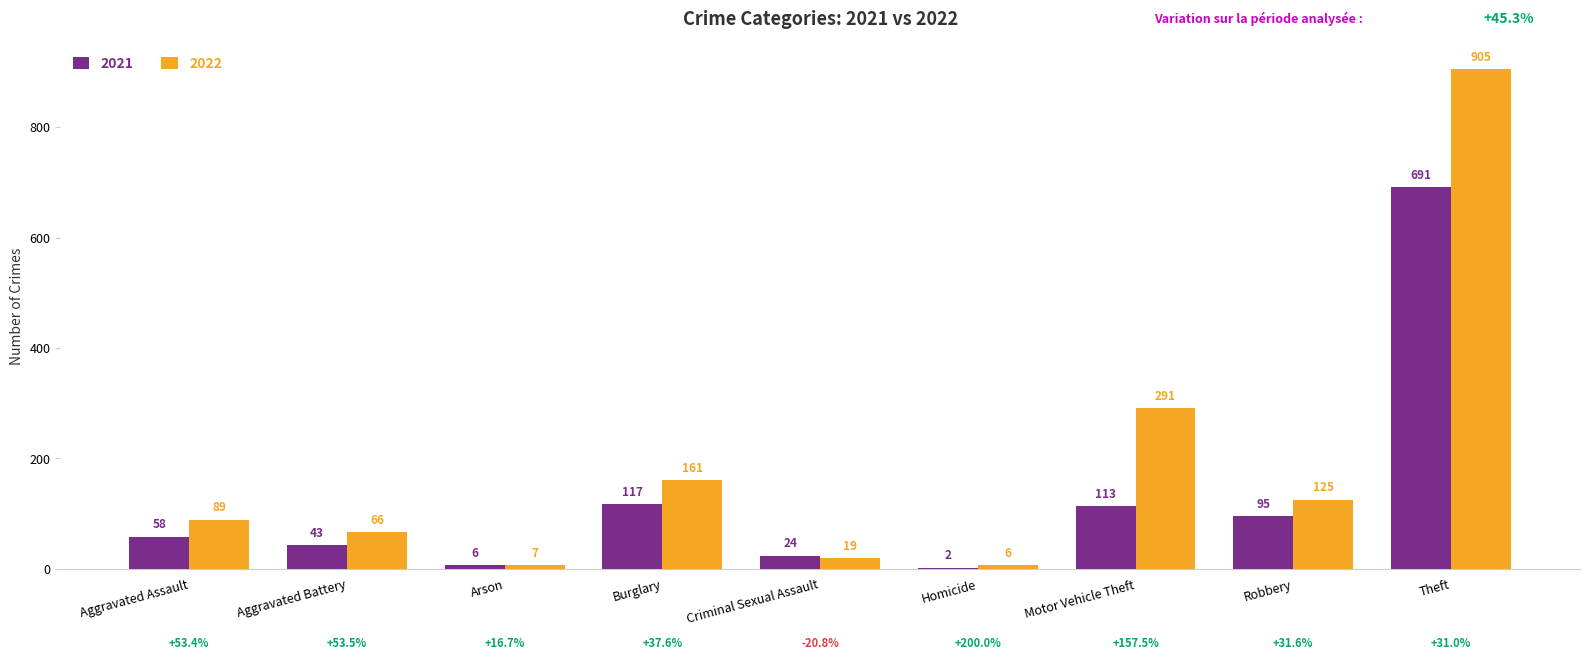

What is the total value across all series at Robbery?

220